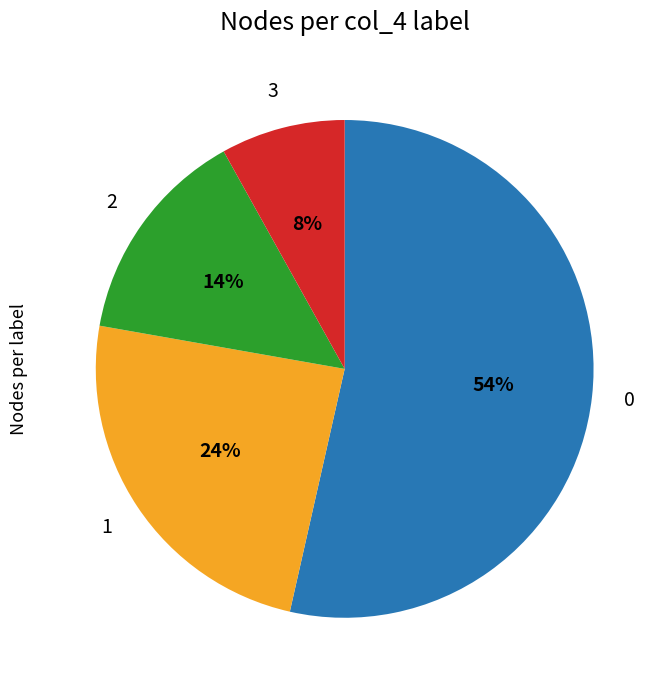

Does any single category account for the majority?

Yes